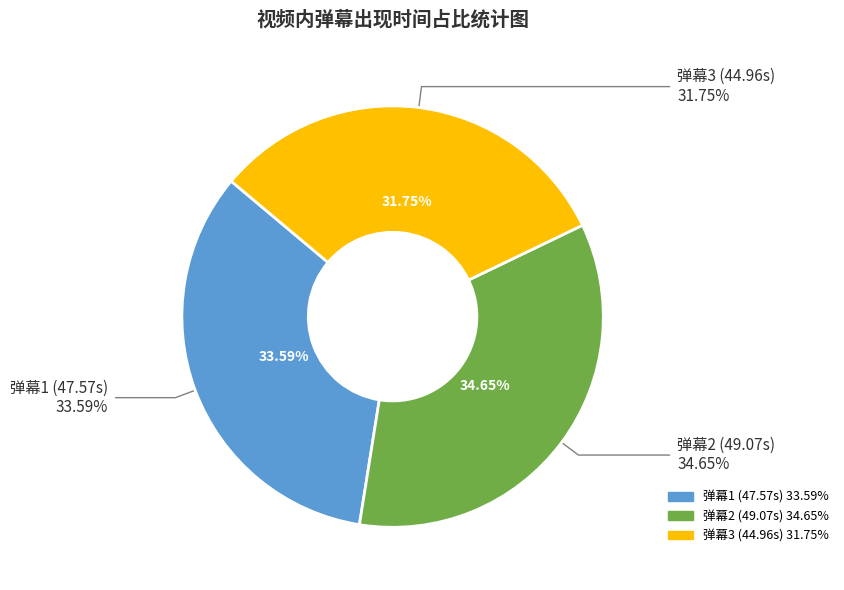

Does 44.959 represent more than half of the total?

No